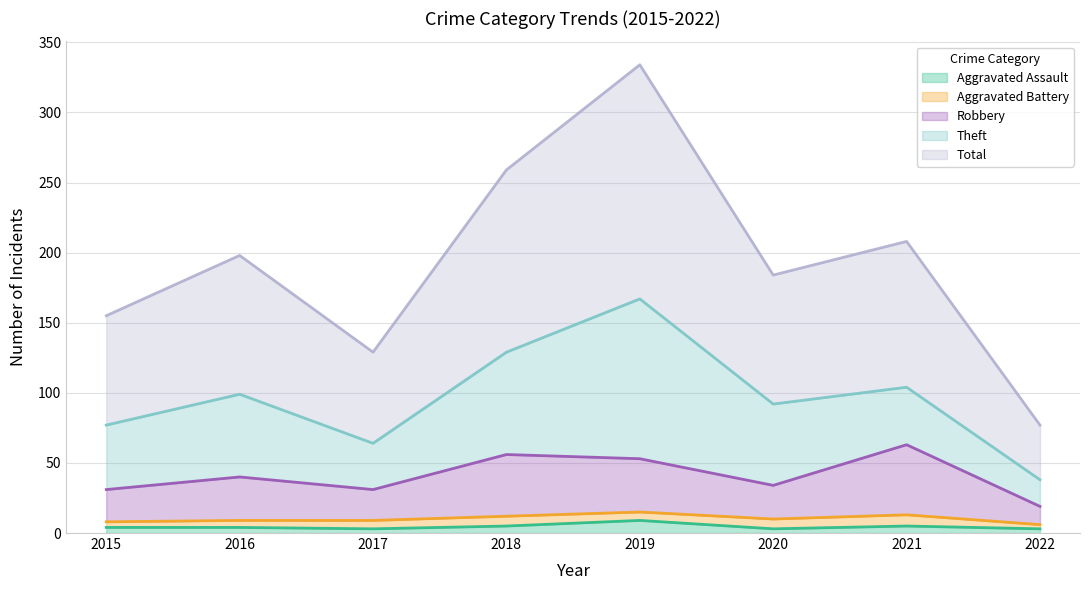

True or false: Robbery and Aggravated Assault cross at least once.

False